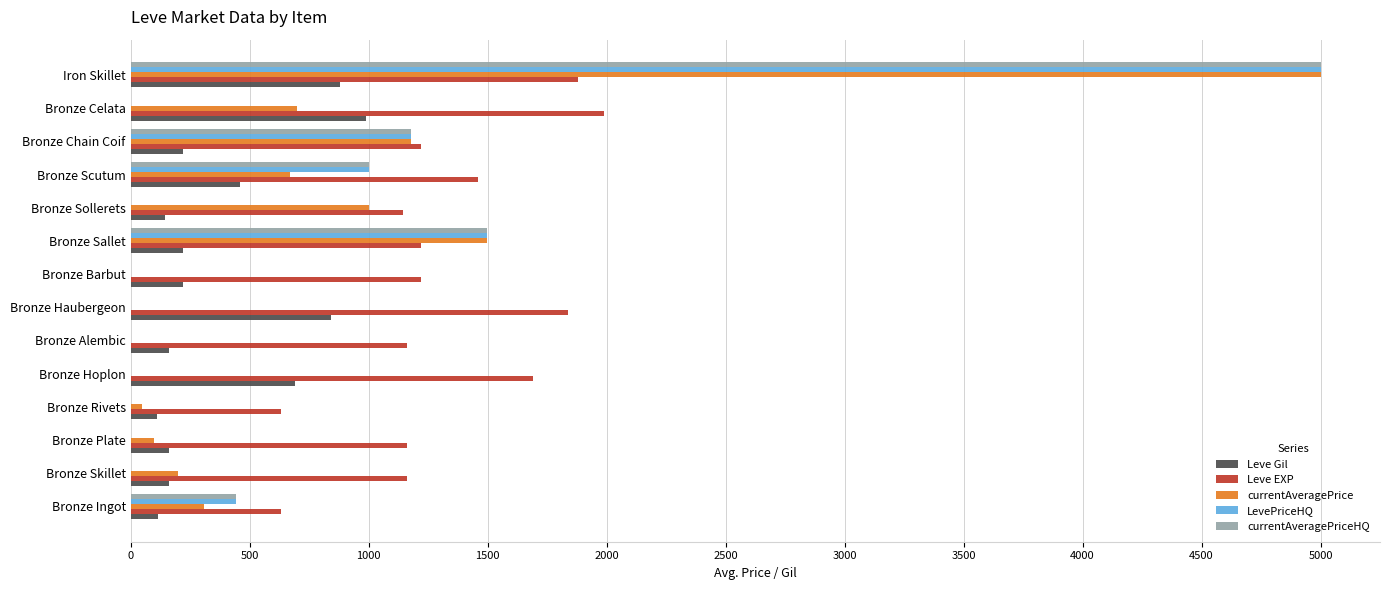

What is the sum of the Leve Gil values at Bronze Celata and Bronze Sallet?

1210